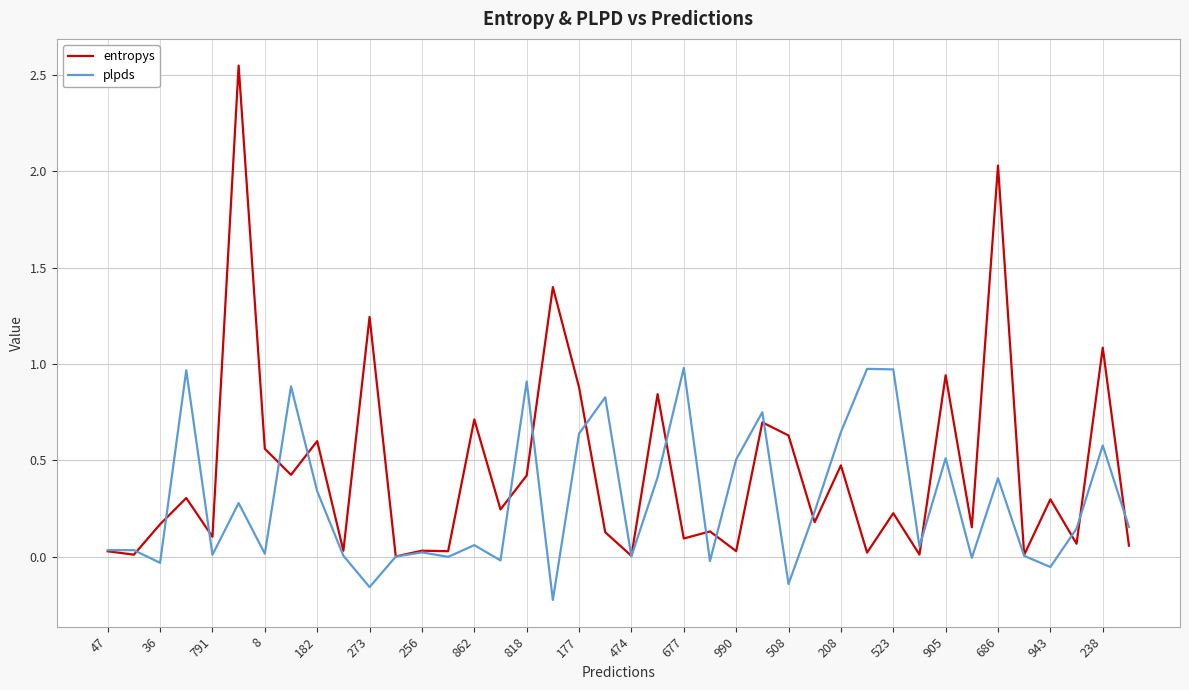

Which series has the widest spread of values?

entropys